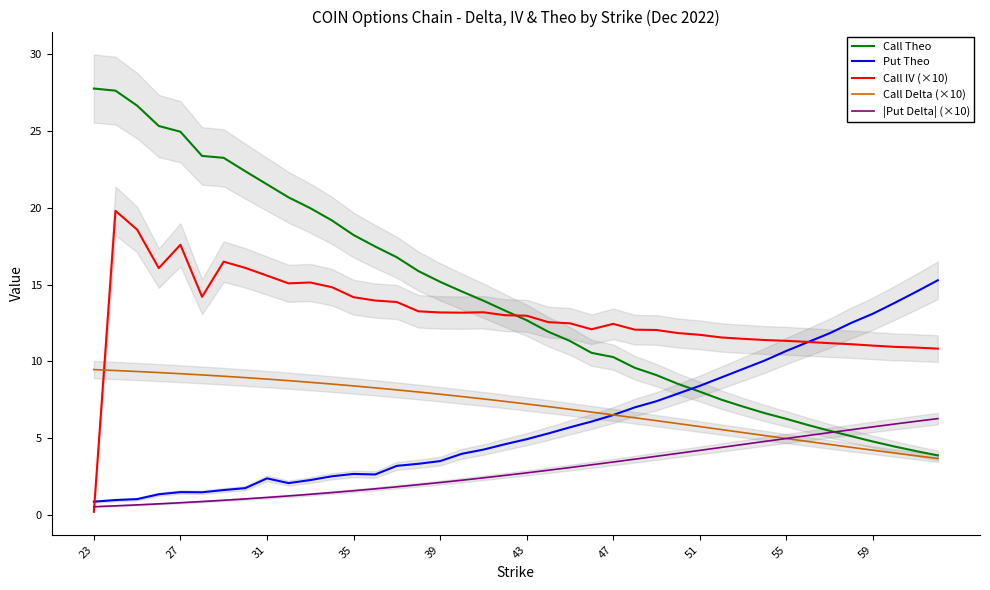

Does the chart have visible grid lines?

No